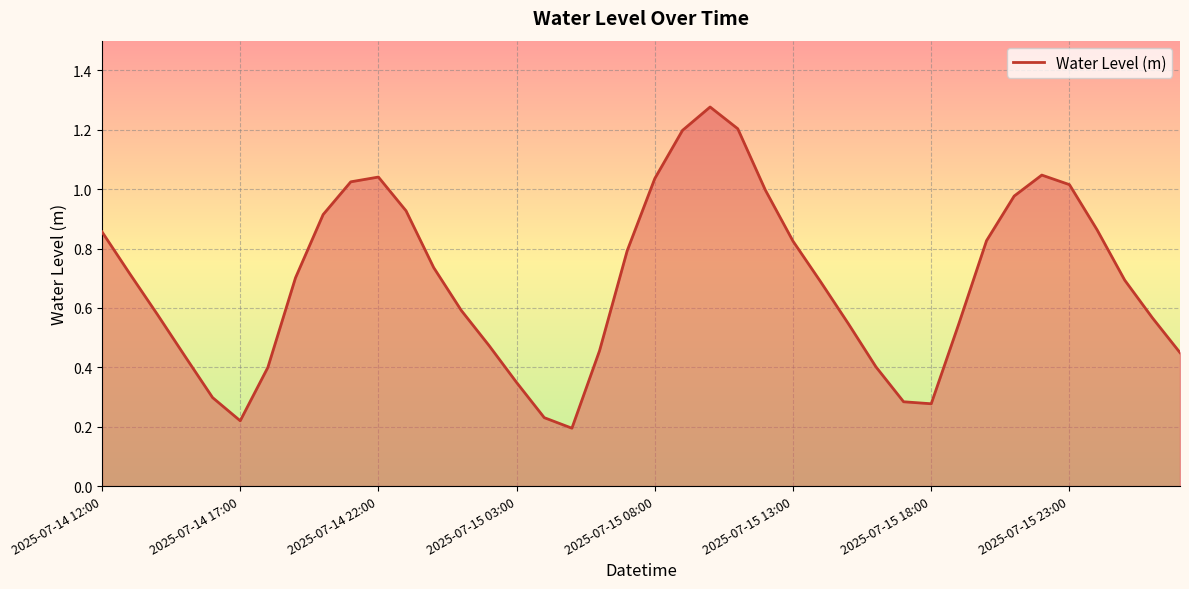

What is the difference between the maximum and minimum values?

1.1